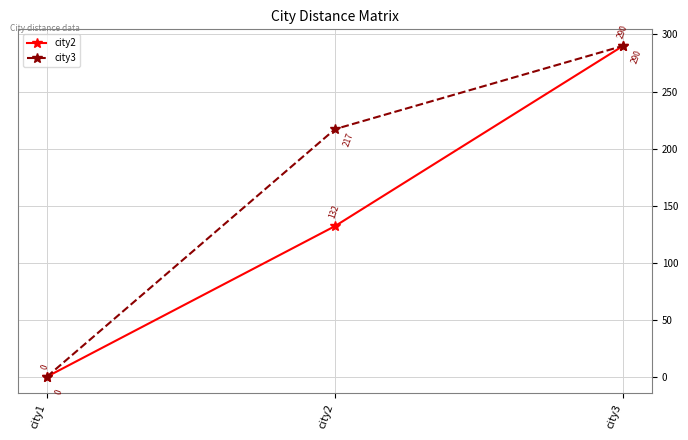

True or false: city2 has a value of 154 at city1.

False